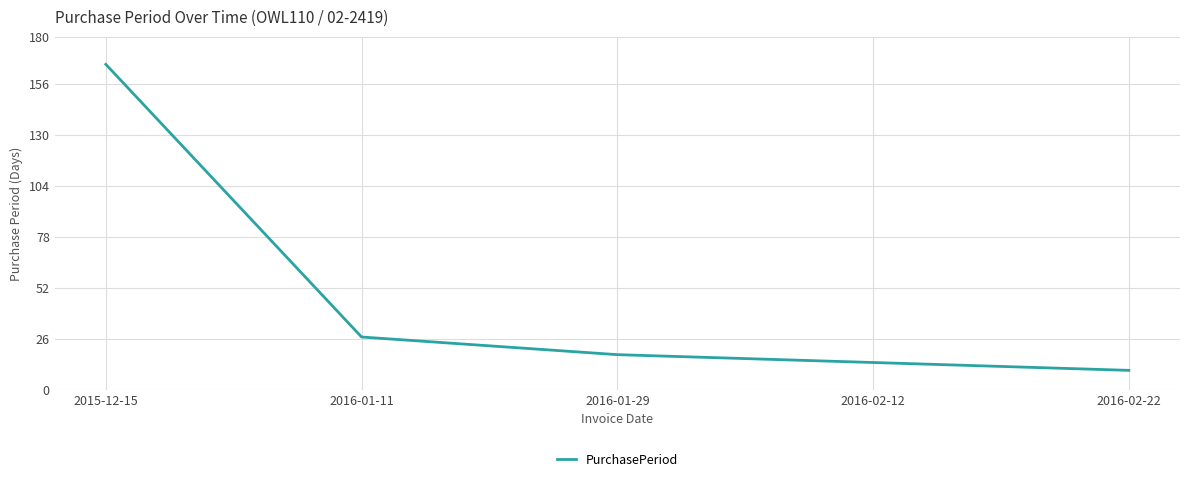

What is the difference between the second highest and second lowest values?

13